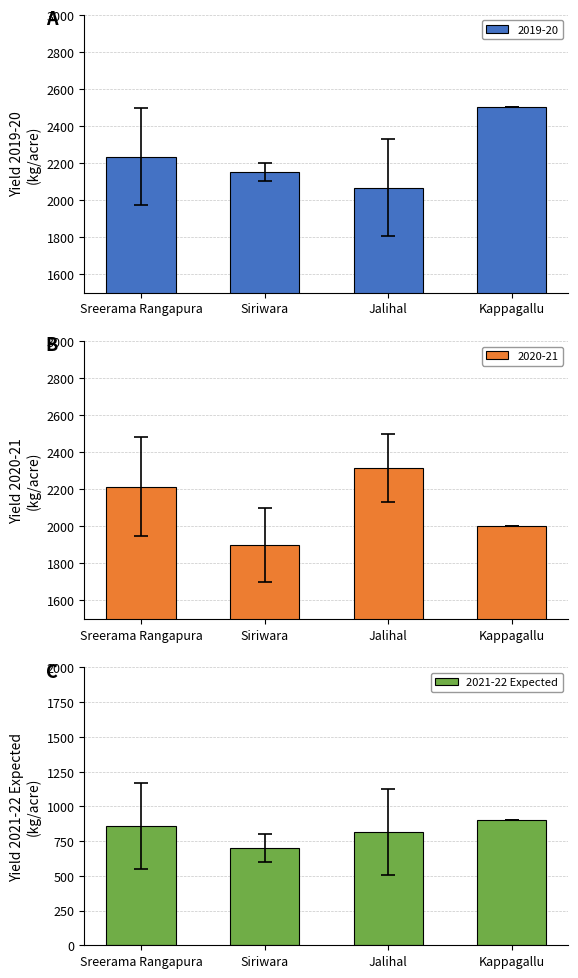

Reading left to right, extract all data points from this chart.

Sreerama Rangapura=860.0	Siriwara=700.0	Jalihal=816.7	Kappagallu=900.0